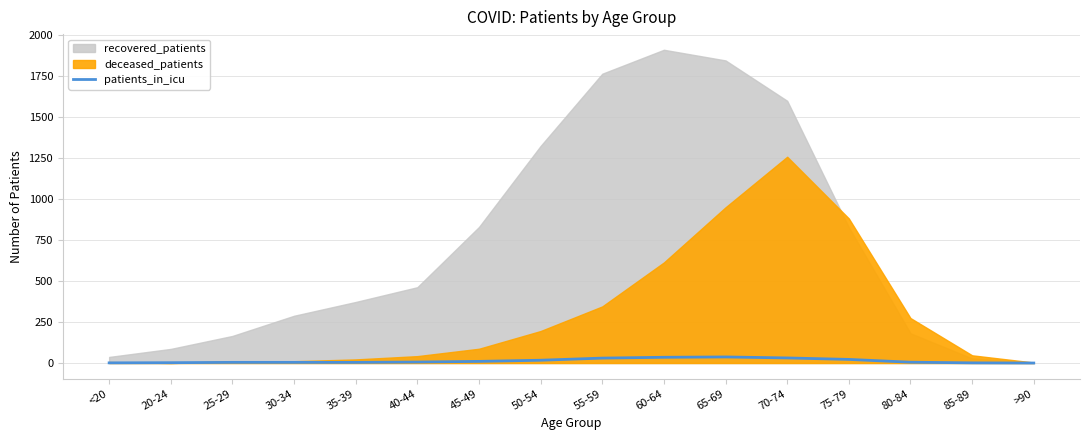

The value at 75-79 is 22. True or false?

True